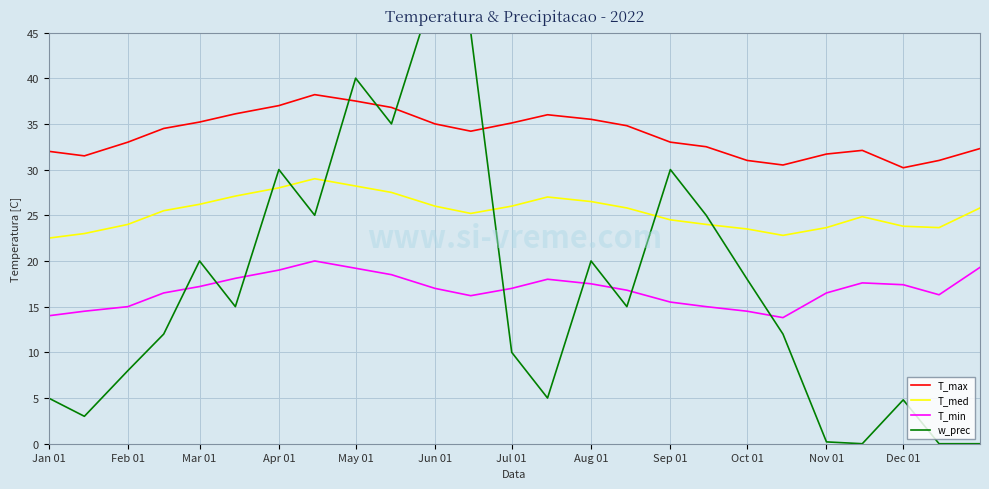

True or false: T_med and T_min intersect in this chart.

False